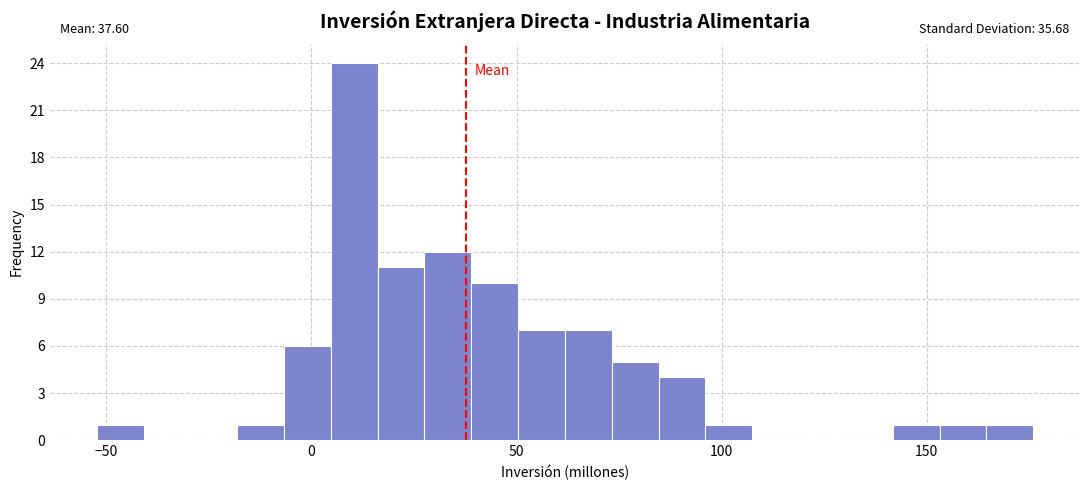

Read against the x-axis, roughly where is the centre of the tallest bar?

10